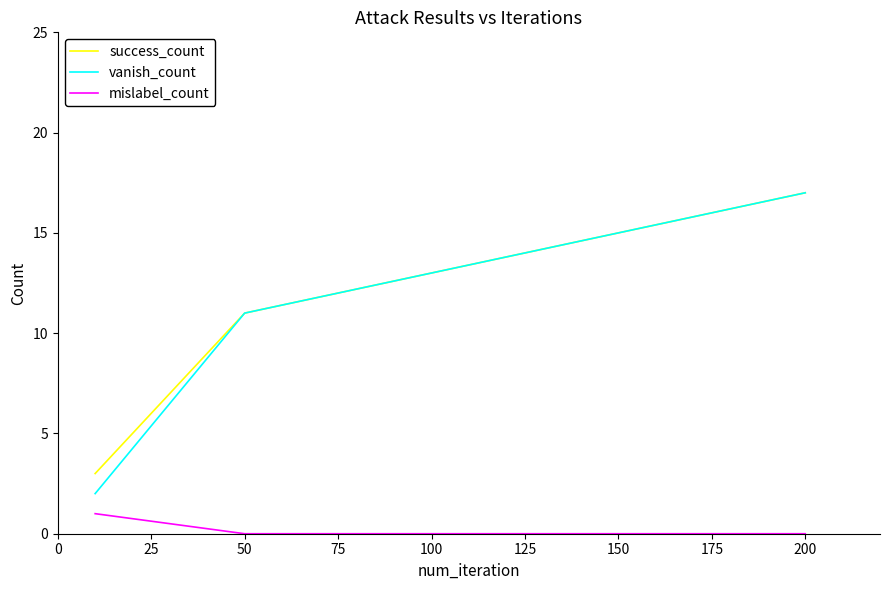

What is the greatest value displayed?

17